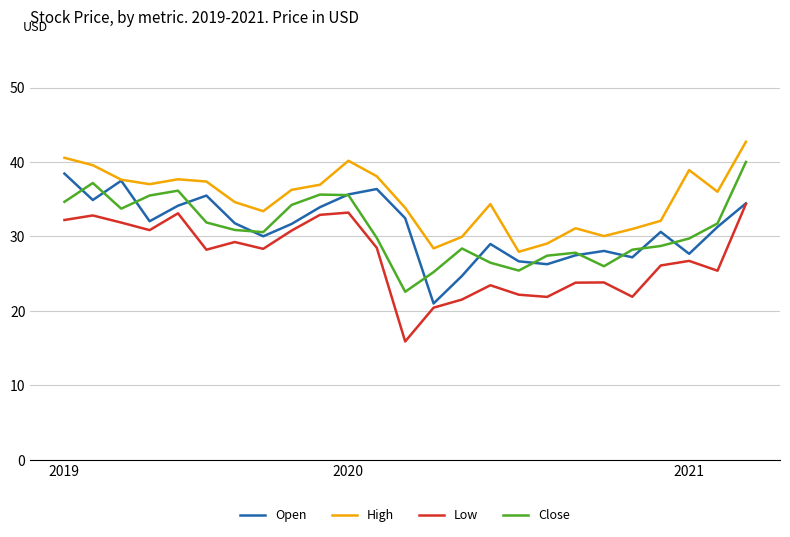

Which series has the largest total across all categories?

High